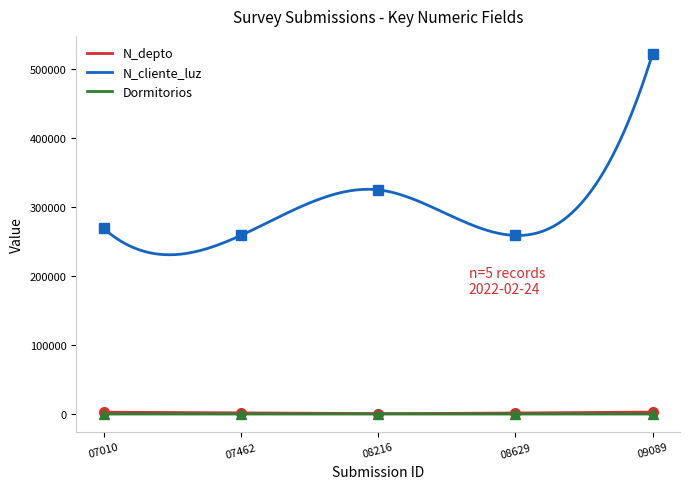

What is the lowest value of the N_cliente_luz series?

230646.8